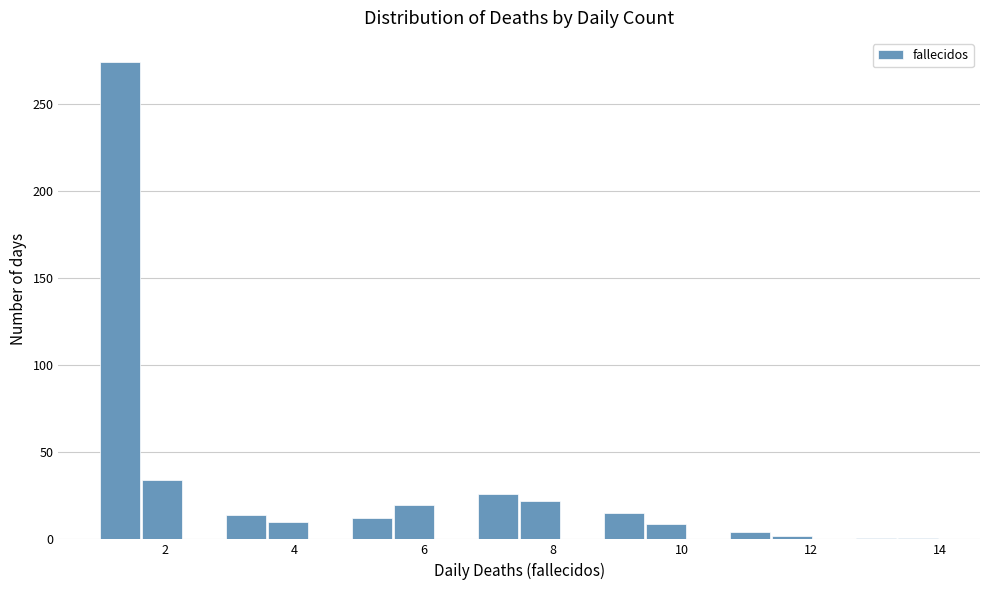

Around what value on the x-axis is the tallest bar? Give the approximate position of its centre, as read against the axis.

1.4